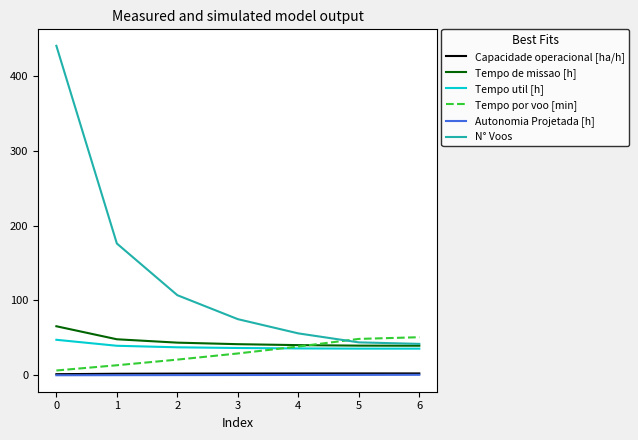

What is the average value of the Tempo util [h] series?

38.3